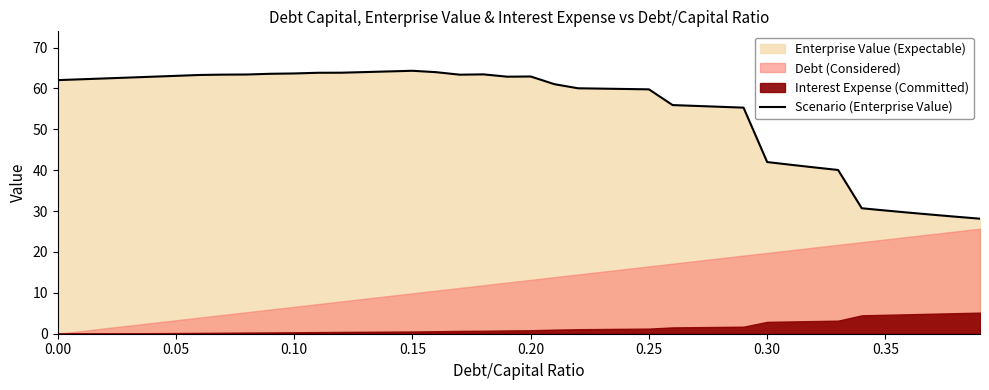

Reading left to right, transcribe all the data shown in this chart.

62.0	62.2	62.4	62.7	62.9	63.1	63.3	63.4	63.4	63.6	63.7	63.8	63.8	64.0	64.2	64.3	64.0	63.4	63.4	62.9	62.9	61.0	60.0	60.0	59.9	59.8	55.9	55.7	55.5	55.3	42.0	41.3	40.7	40.0	30.7	30.1	29.6	29.1	28.6	28.1